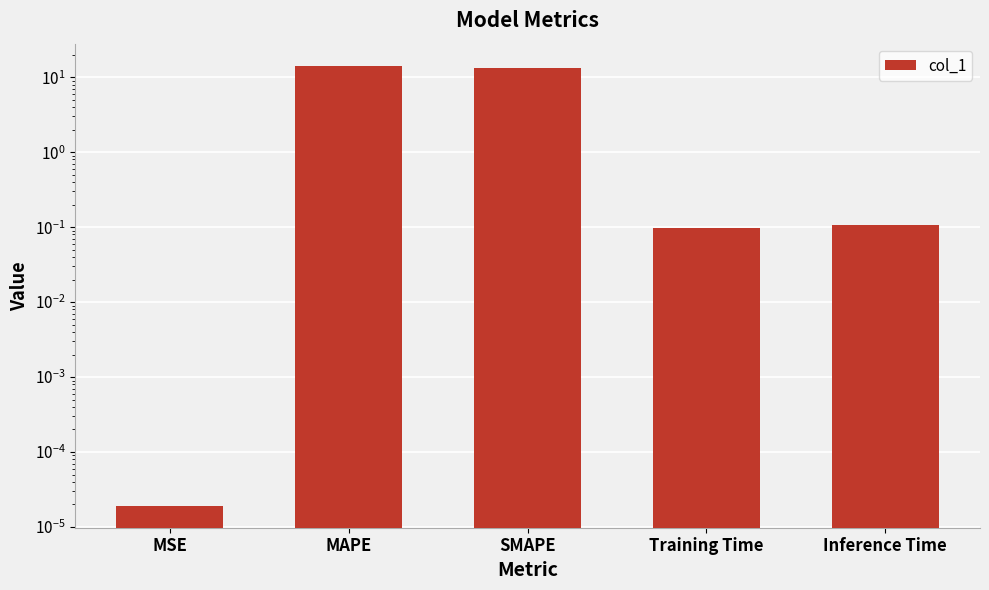

Is it true that the value at SMAPE is 13.3?

True